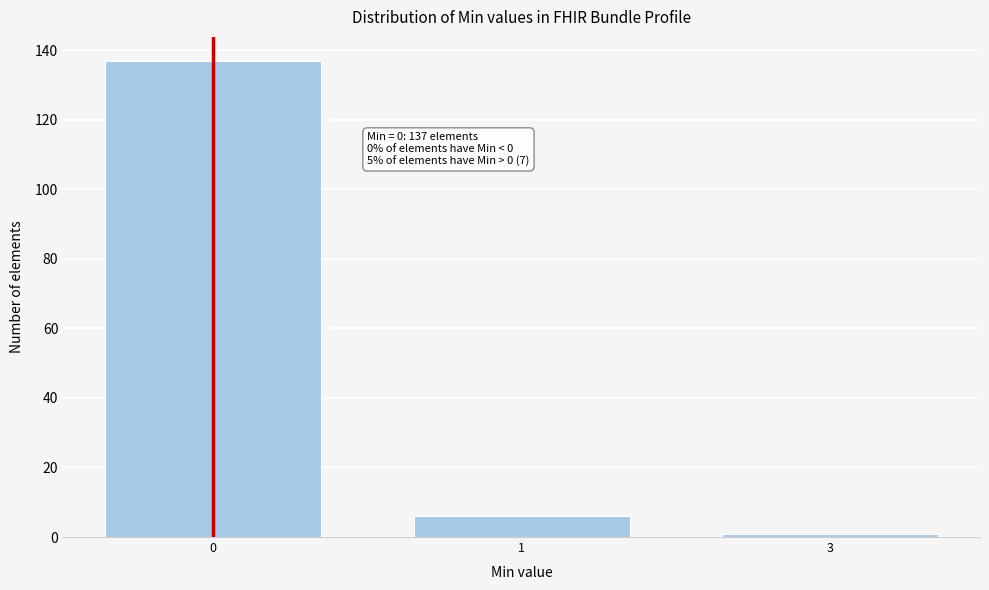

Reading right to left, extract all data points from this chart.

3=1	1=6	0=137